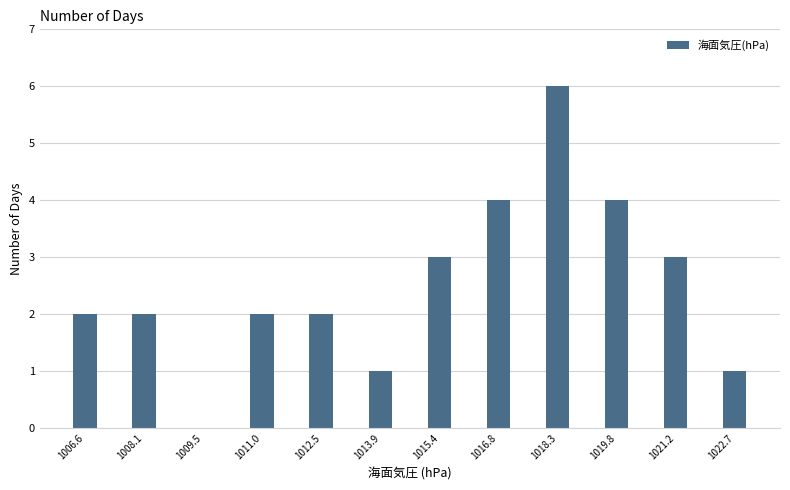

What is the height of the bar covering 1014.6 to 1016.2 on the x-axis? Neither the bar edges nor the heights are printed on the chart, so give them approximately, as read against the axes.

3